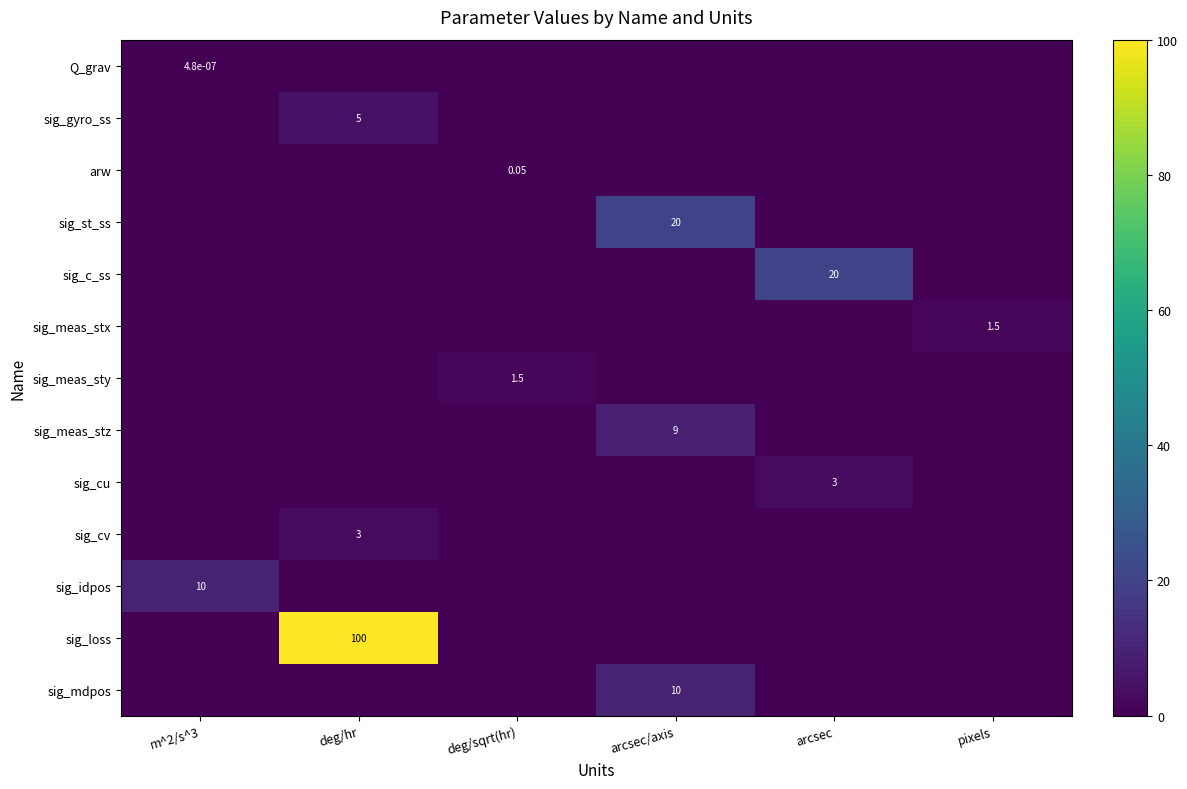

How many values in the Q_grav series exceed 0?

1